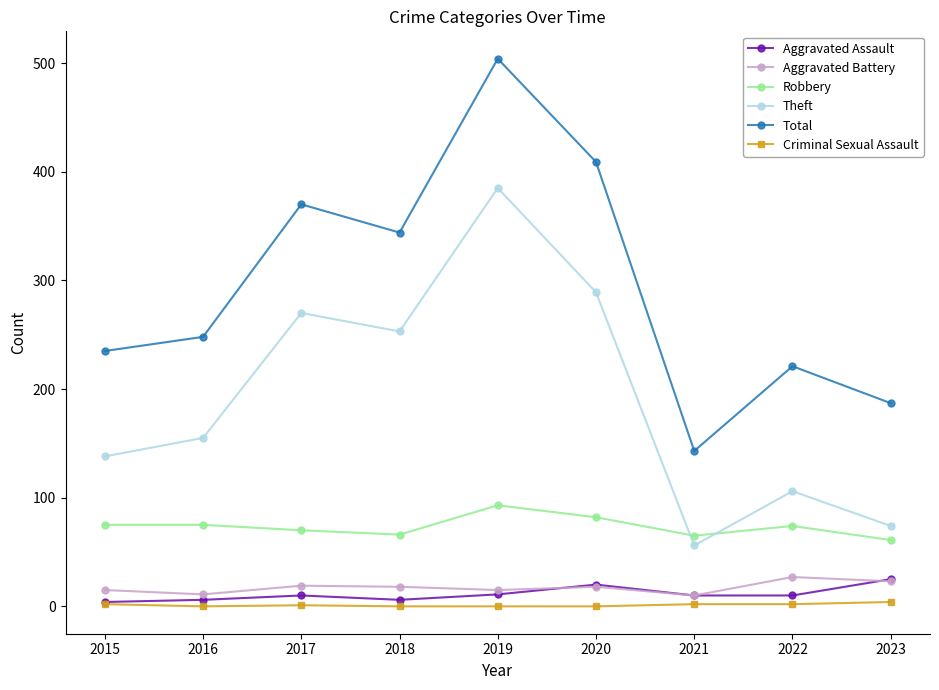

What is the spread (max minus min) of values at 2021?

141